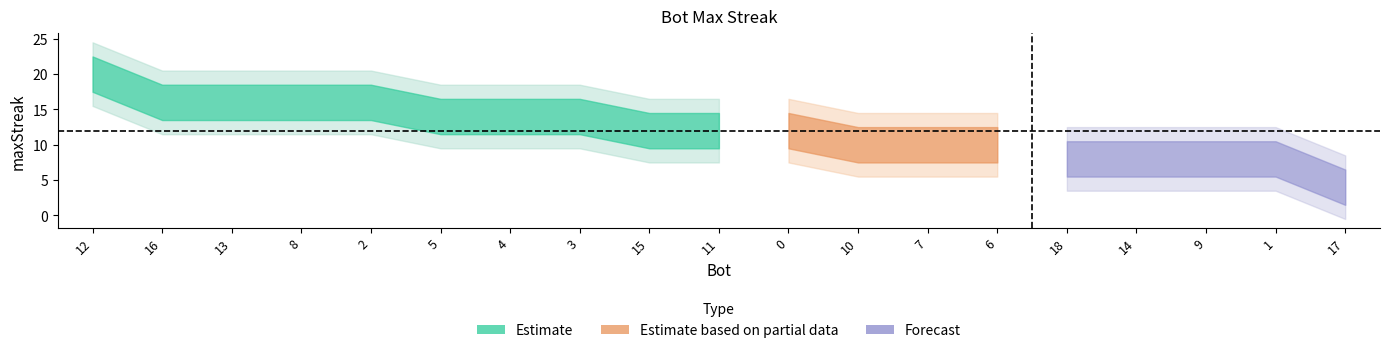

Does the chart display data point markers on the line(s)?

No